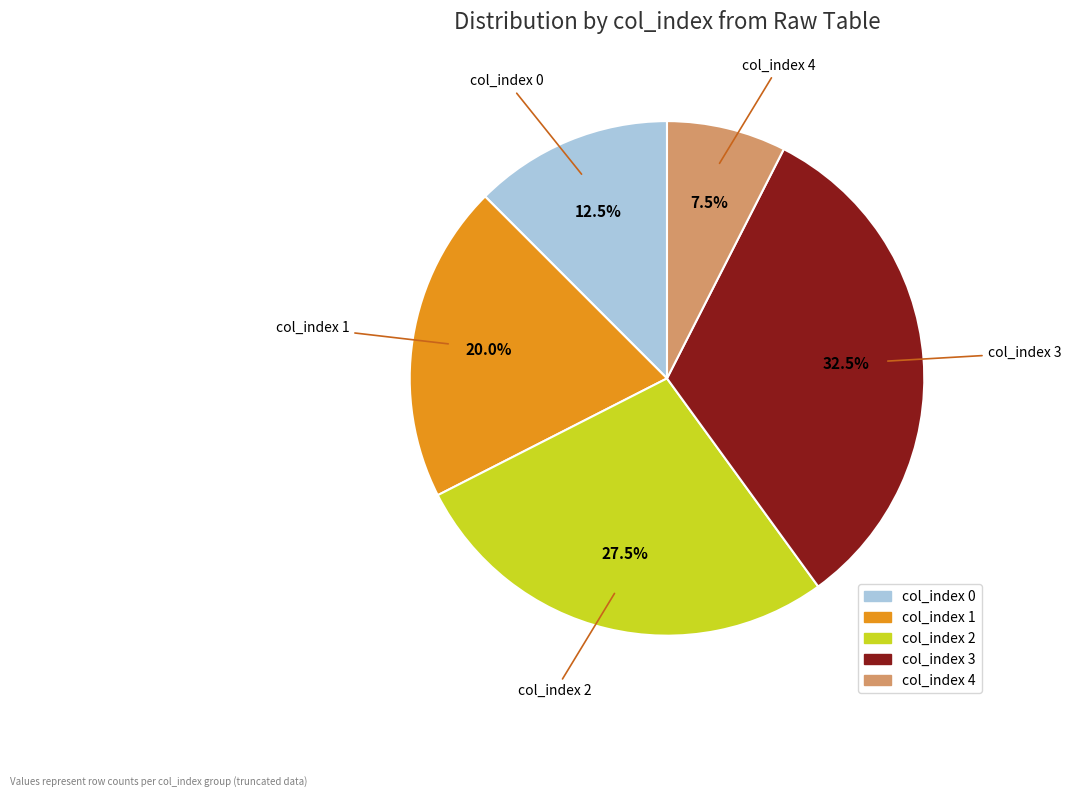

Which category has the biggest portion of the pie?

col_index 3